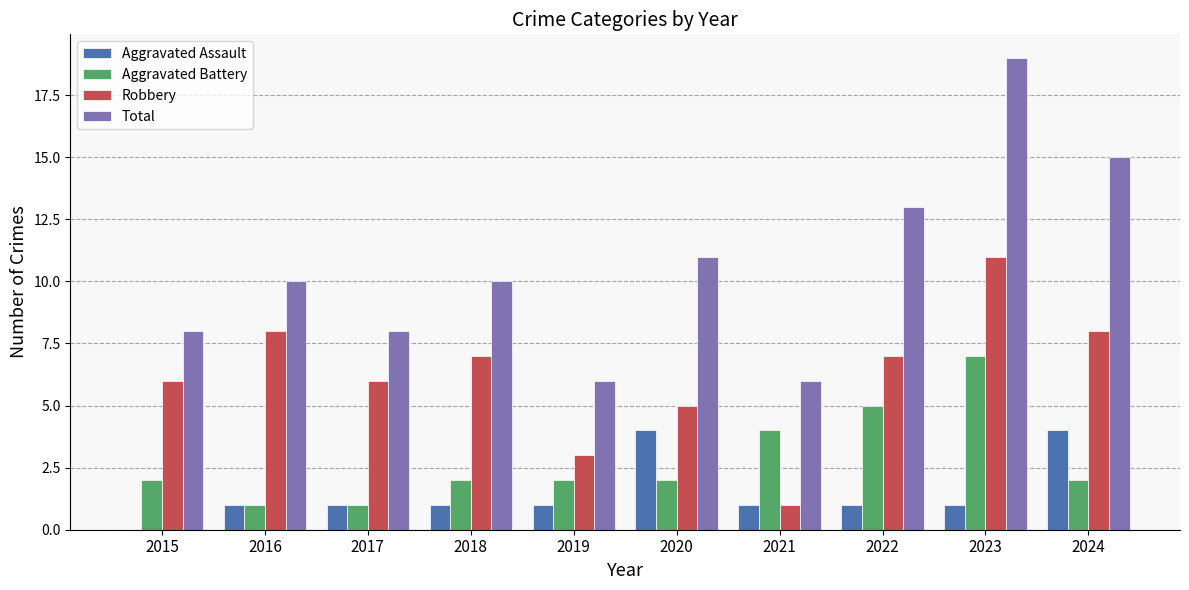

Reading left to right, what are all the values shown in this chart?

Aggravated Assault: 0	1	1	1	1	4	1	1	1	4
Aggravated Battery: 2	1	1	2	2	2	4	5	7	2
Robbery: 6	8	6	7	3	5	1	7	11	8
Total: 8	10	8	10	6	11	6	13	19	15